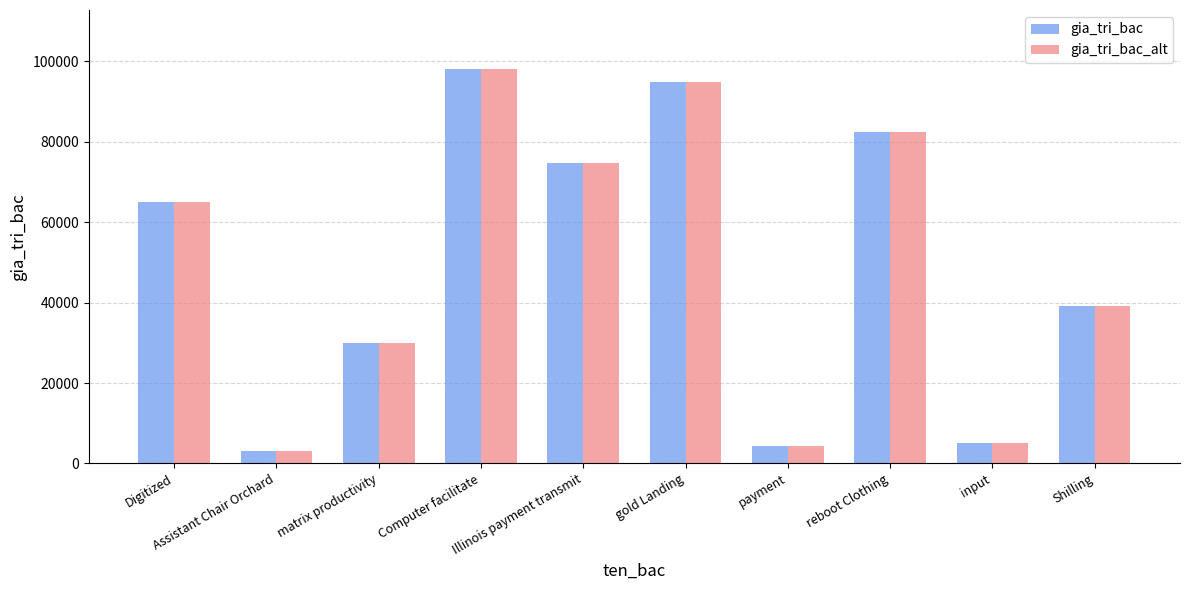

What is the difference between the maximum and second lowest values in the gia_tri_bac series?

93614